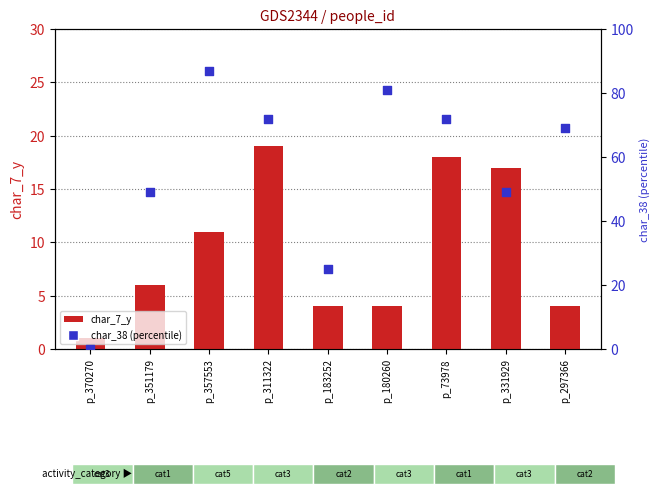

At which category is the sum across all series the highest?

p_357553